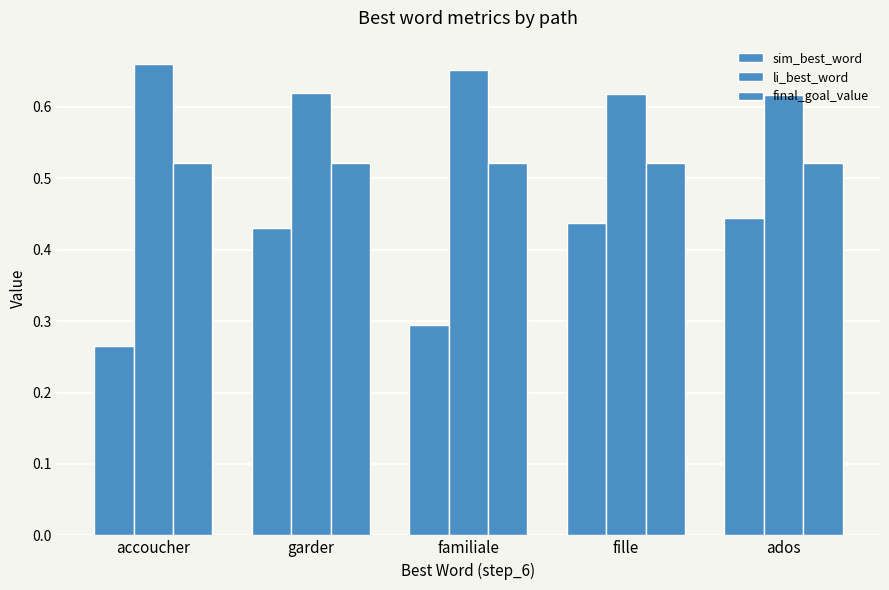

Reading left to right, extract all data points from this chart.

sim_best_word: 0.3	0.4	0.3	0.4	0.4
li_best_word: 0.7	0.6	0.7	0.6	0.6
final_goal_value: 0.5	0.5	0.5	0.5	0.5